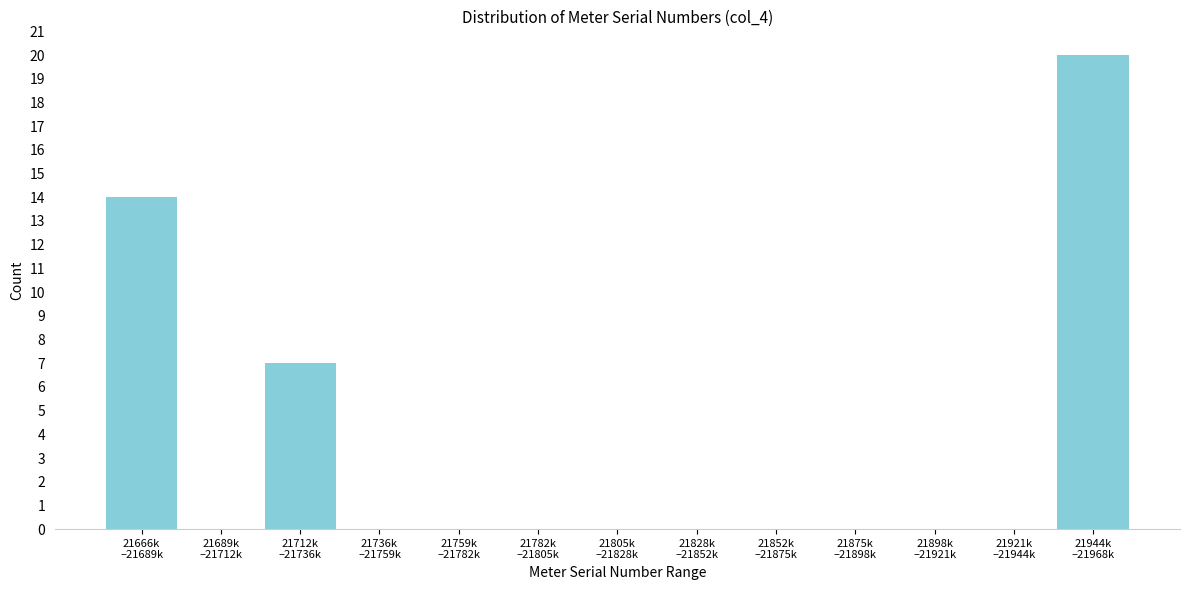

What is the sum of all values?

41